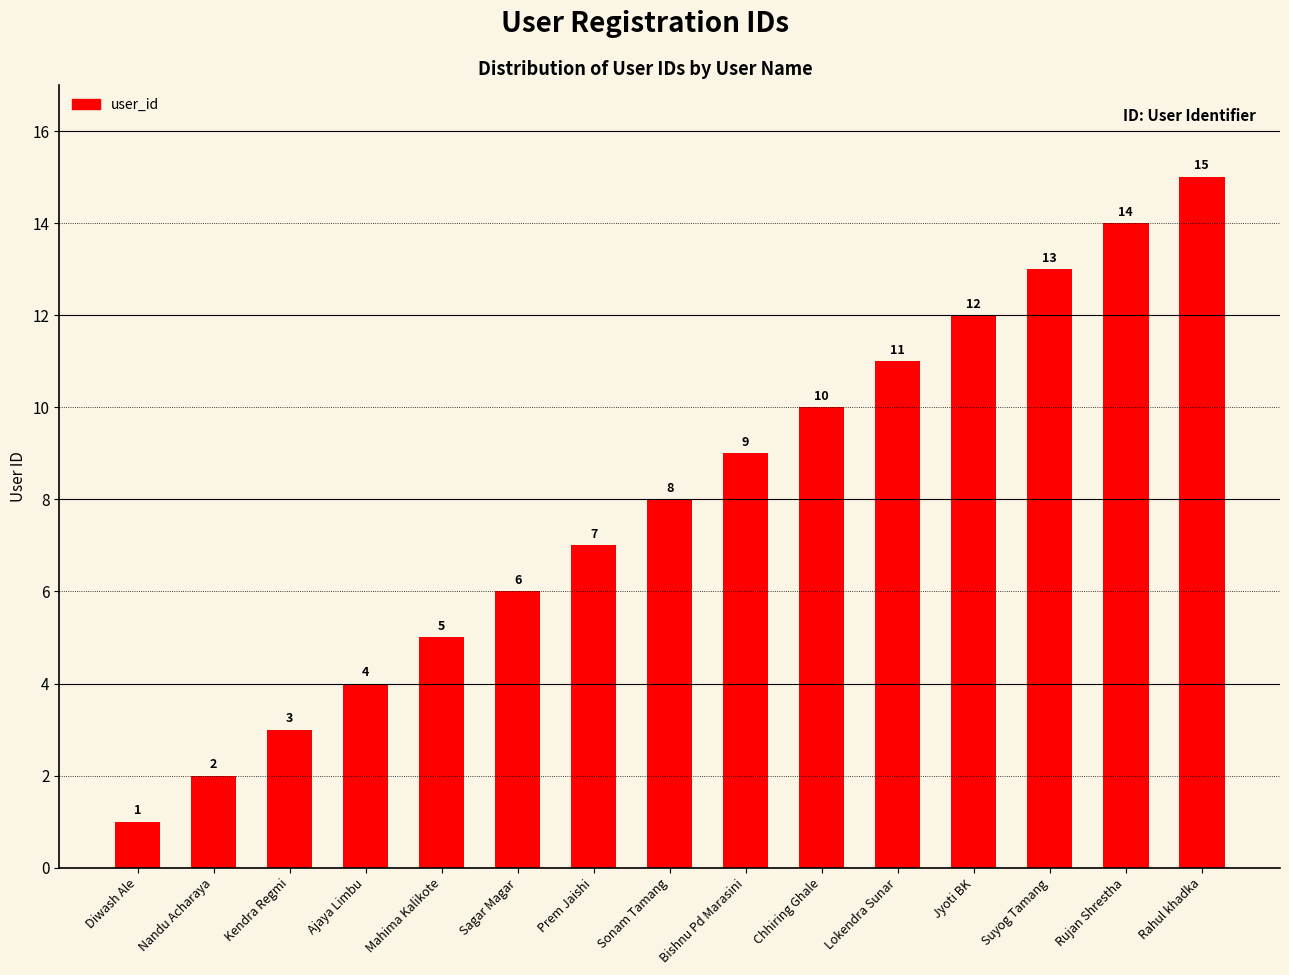

What is the sum of the values at Bishnu Pd Marasini and Sonam Tamang?

17